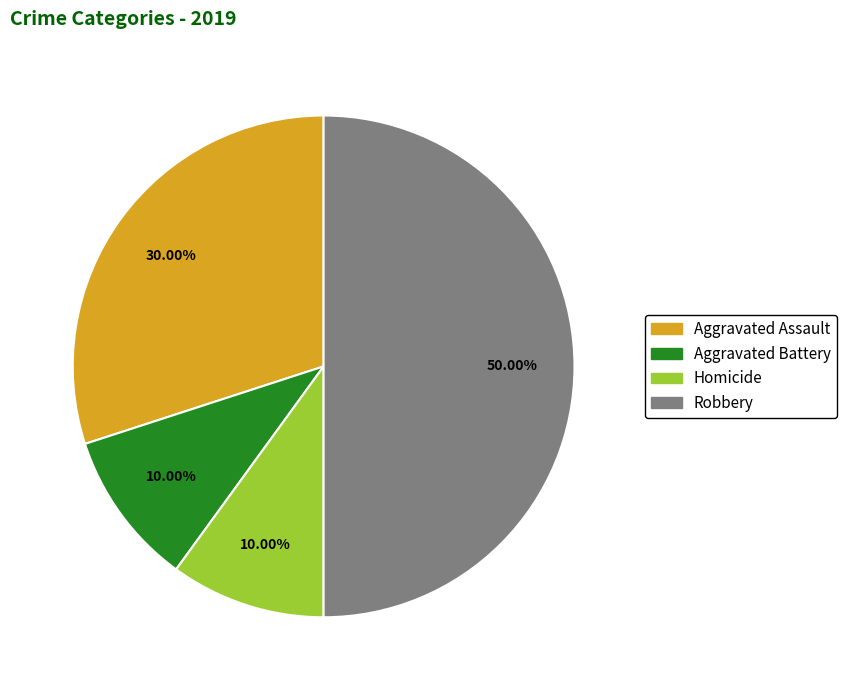

What is the ratio of the value at Aggravated Assault to the value at Aggravated Battery?

3.0